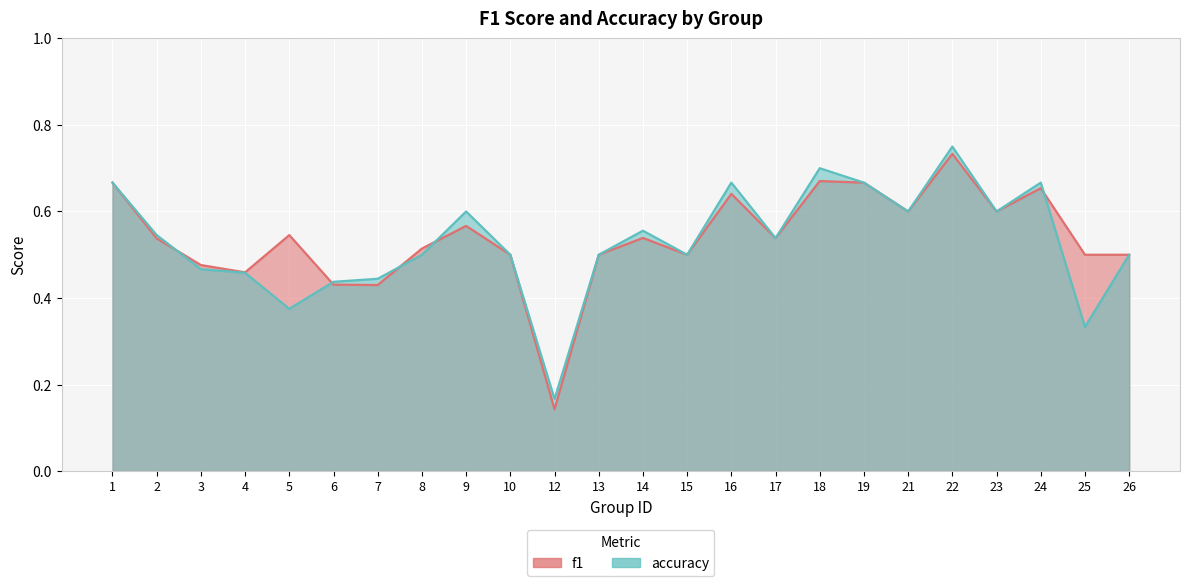

Rank the series by their maximum value, from highest to lowest.

accuracy, f1